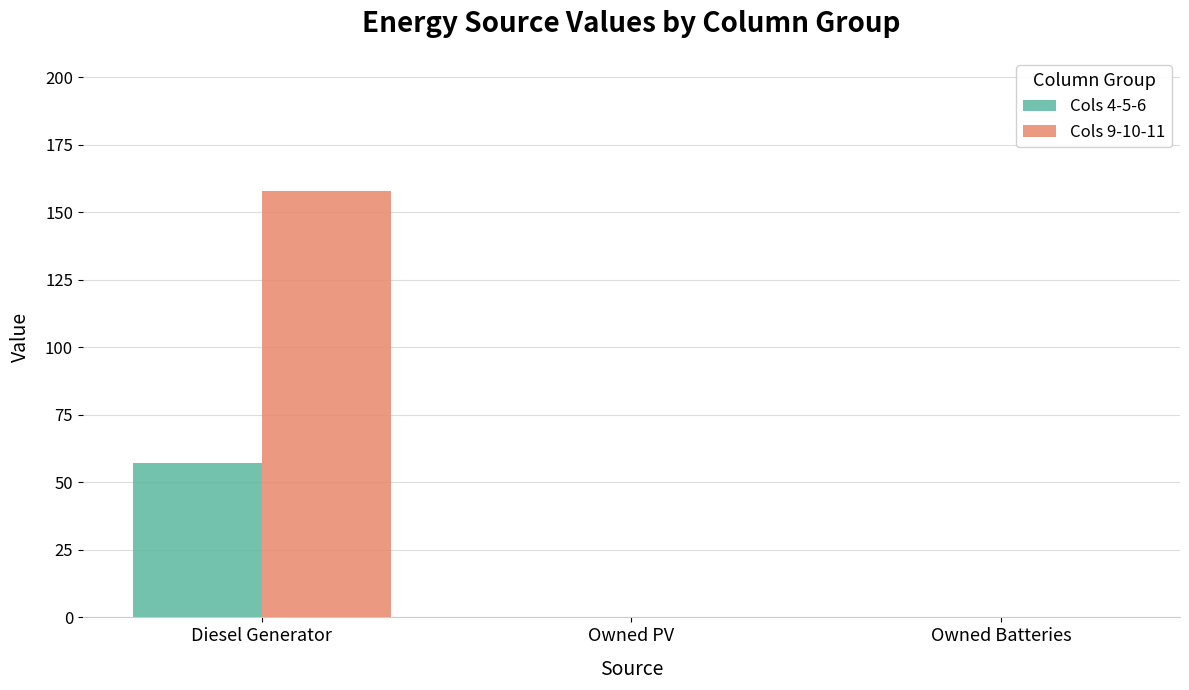

Which series changed the most between Diesel Generator and Owned Batteries?

Cols 9-10-11